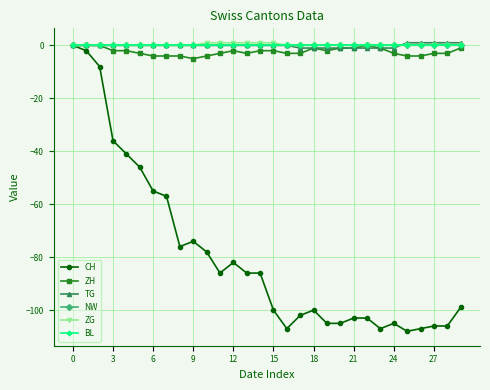

Is this an area chart (filled region under the line)?

No